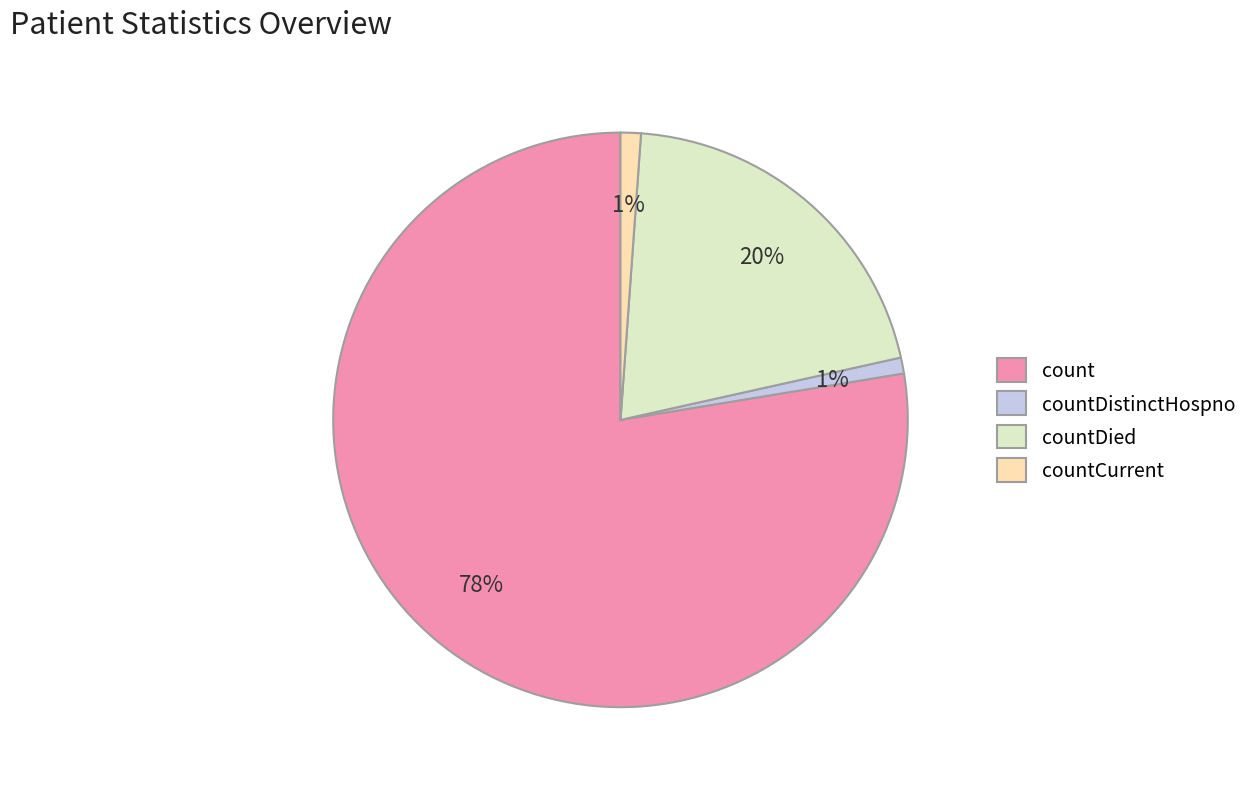

Do countDied and countDistinctHospno together represent more than half of the pie?

No